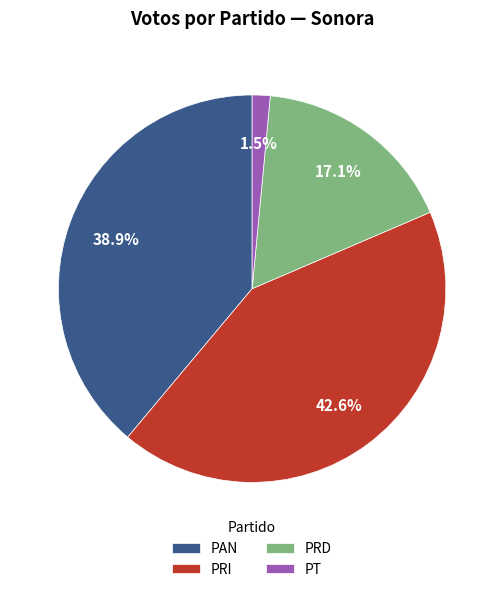

What is the smallest slice in the pie chart?

PT